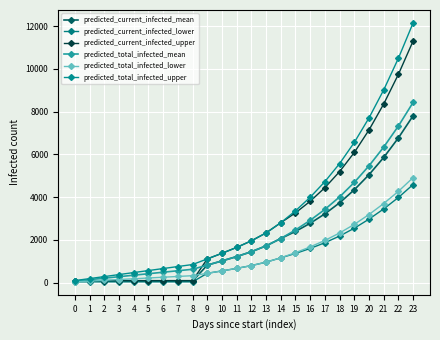

What value does the predicted_current_infected_mean series have at 4?

69